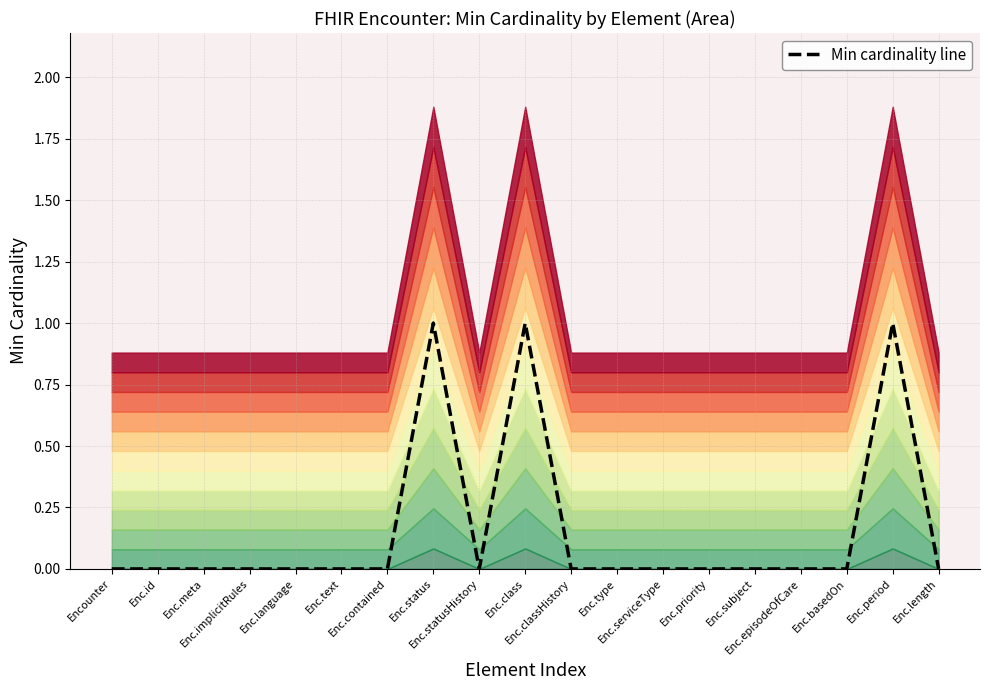

List the labels in order of value, smallest first.

Encounter, Enc.id, Enc.meta, Enc.implicitRules, Enc.language, Enc.text, Enc.contained, Enc.statusHistory, Enc.classHistory, Enc.type, Enc.serviceType, Enc.priority, Enc.subject, Enc.episodeOfCare, Enc.basedOn, Enc.length, Enc.status, Enc.class, Enc.period